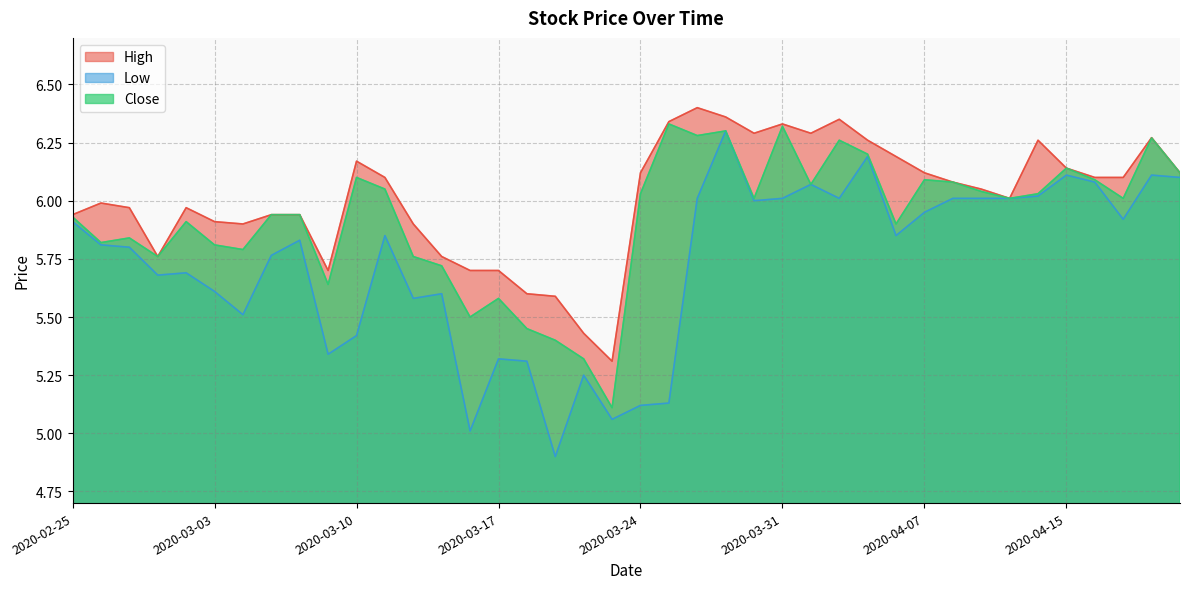

Where does the Close series first go above 6?

2020-03-10